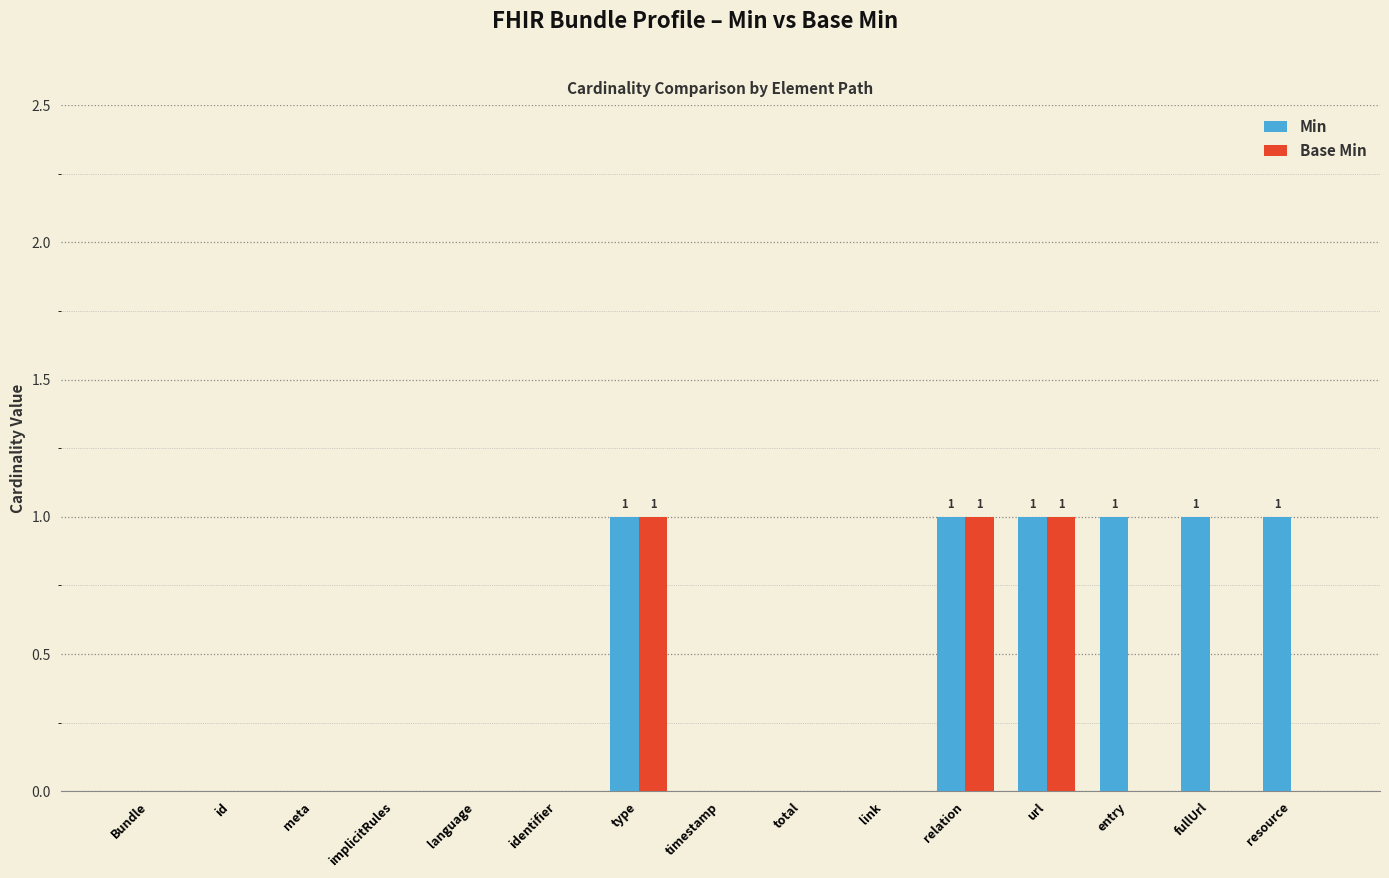

What is the sum of all Min values?

6